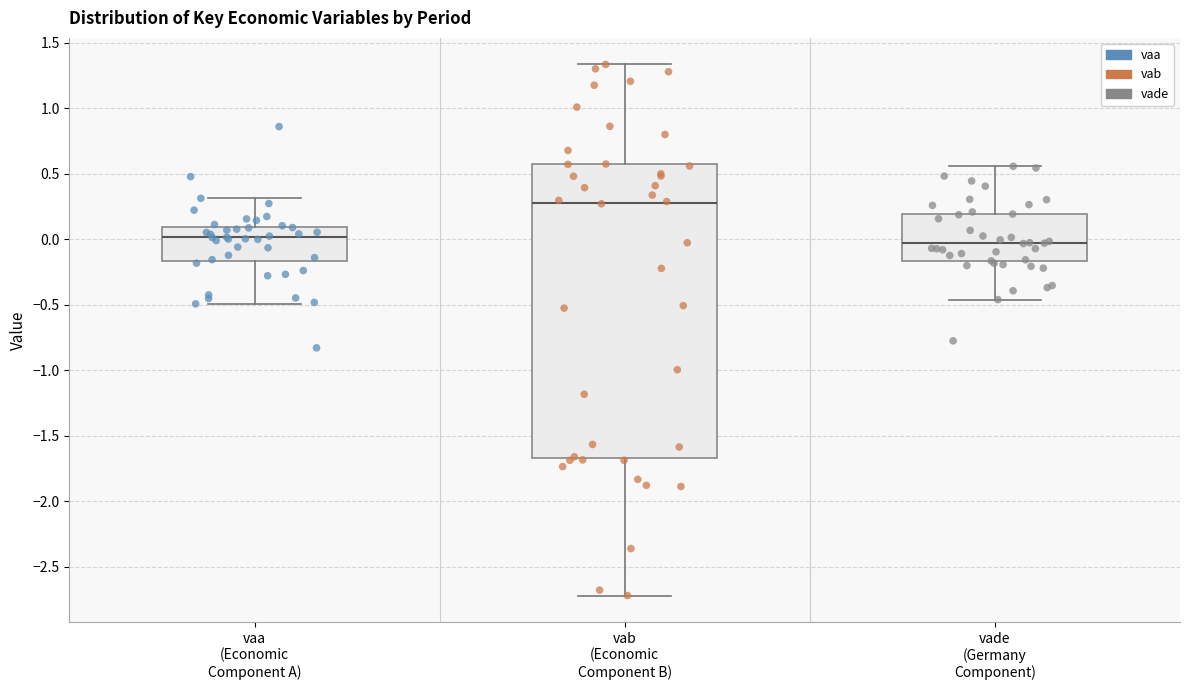

Reading left to right, transcribe this box plot: for each box, give where its median line is, the range the box spans, and where its two whiskers end, as read against the y-axis. The values are not printed on the chart, so give them approximately, as read against the axis.

vaa (Economic Component A): median 0.00, box -0.15 to 0.10, whiskers -0.50 to 0.30
vab (Economic Component B): median 0.30, box -1.65 to 0.55, whiskers -2.70 to 1.35
vade (Germany Component): median -0.05, box -0.15 to 0.20, whiskers -0.45 to 0.55